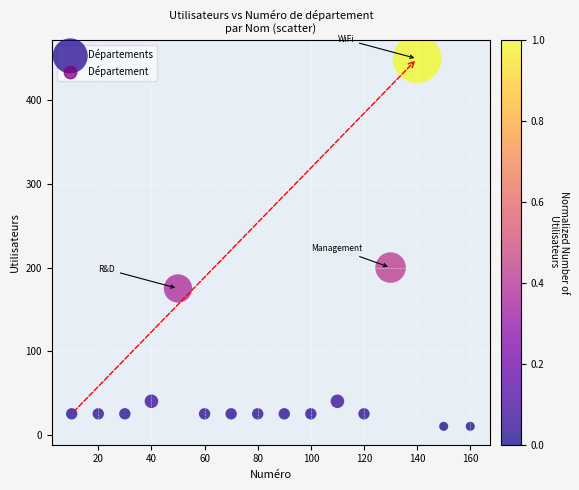

What Y value in the scatter plot is closest to 230?

200